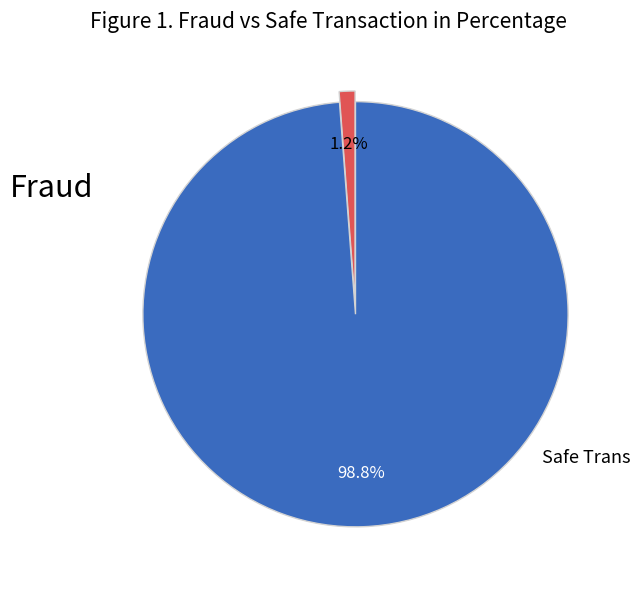

Count the number of slices in the pie.

2